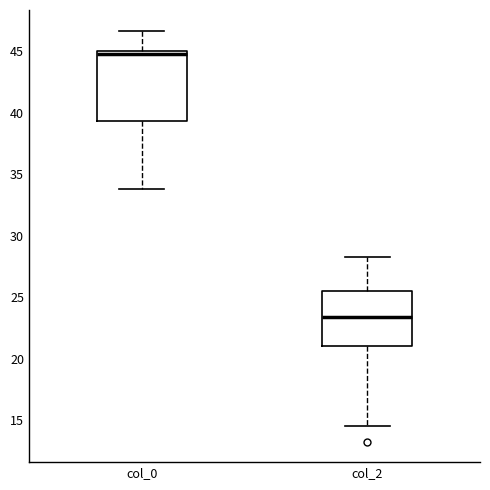

Where does the lower whisker of the box for col_2 end on the y-axis? The values are not printed on the chart, so give them approximately, as read against the axis.

14.5